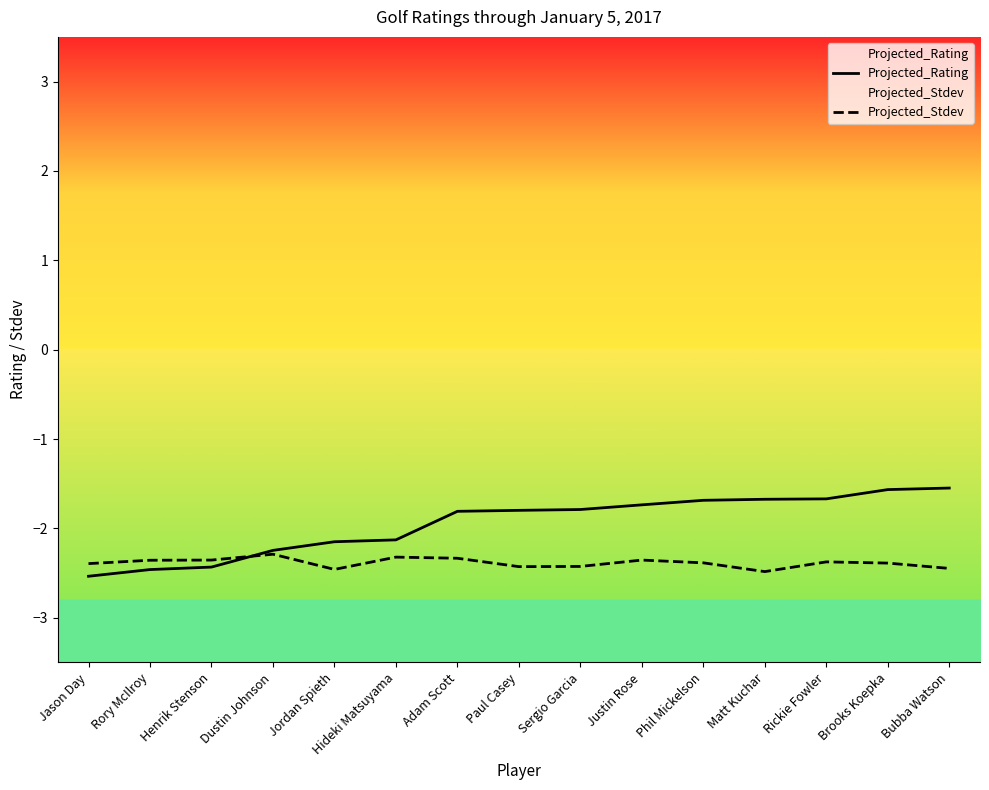

What is the difference between the highest and lowest values at Jason Day?

0.1